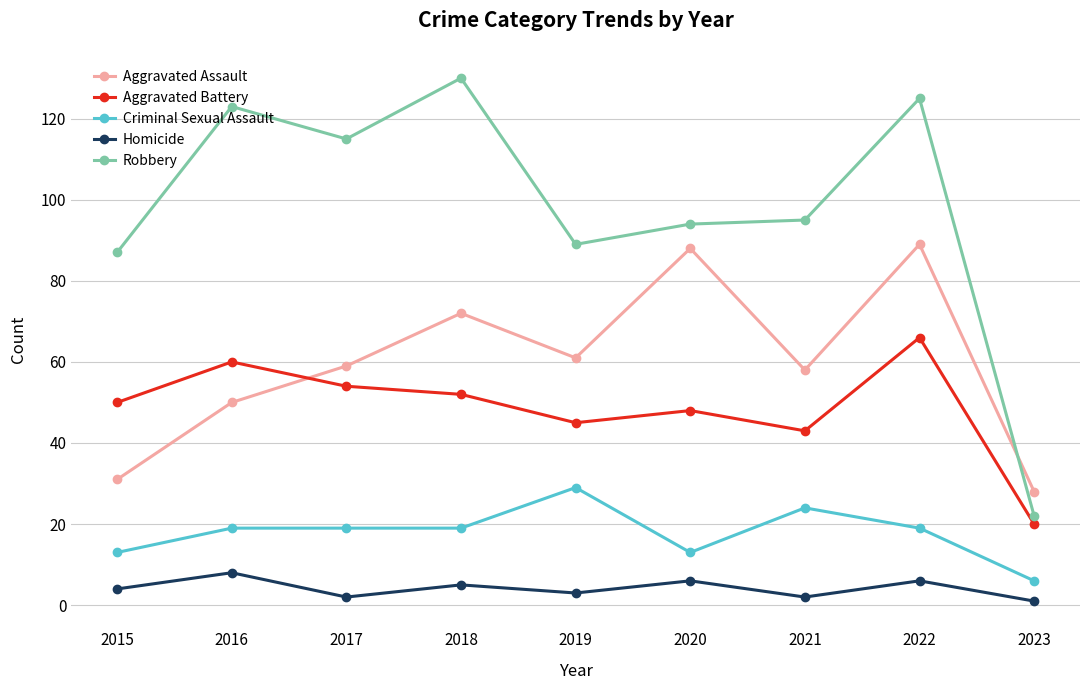

Reading left to right, extract all data points from this chart.

Aggravated Assault: 2015=31	2016=50	2017=59	2018=72	2019=61	2020=88	2021=58	2022=89	2023=28
Aggravated Battery: 2015=50	2016=60	2017=54	2018=52	2019=45	2020=48	2021=43	2022=66	2023=20
Criminal Sexual Assault: 2015=13	2016=19	2017=19	2018=19	2019=29	2020=13	2021=24	2022=19	2023=6
Homicide: 2015=4	2016=8	2017=2	2018=5	2019=3	2020=6	2021=2	2022=6	2023=1
Robbery: 2015=87	2016=123	2017=115	2018=130	2019=89	2020=94	2021=95	2022=125	2023=22